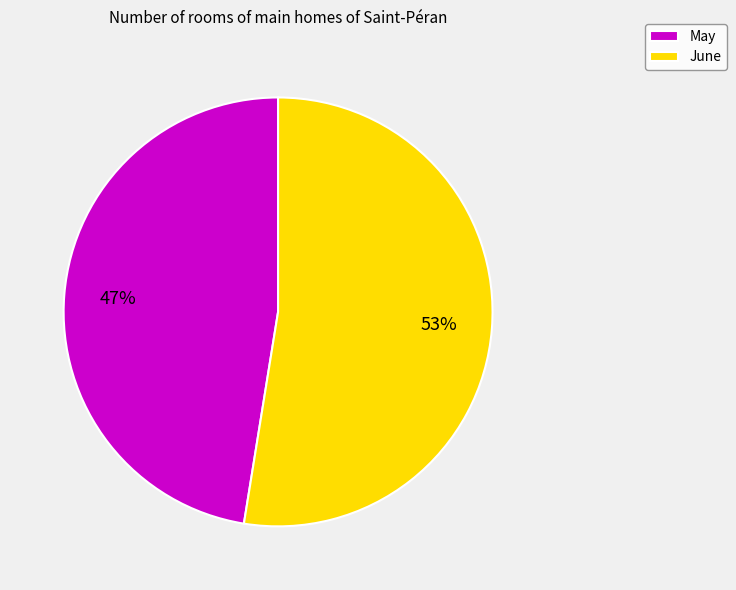

Between June and May, which is larger?

June